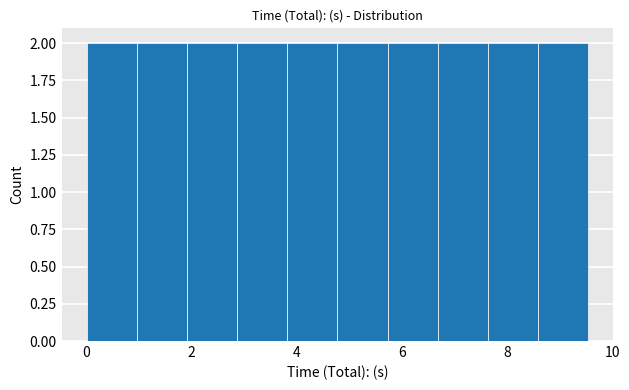

How tall is the bar that spans 1.0 to 2.0 on the x-axis? Neither the bar edges nor the heights are printed on the chart, so give them approximately, as read against the axes.

2